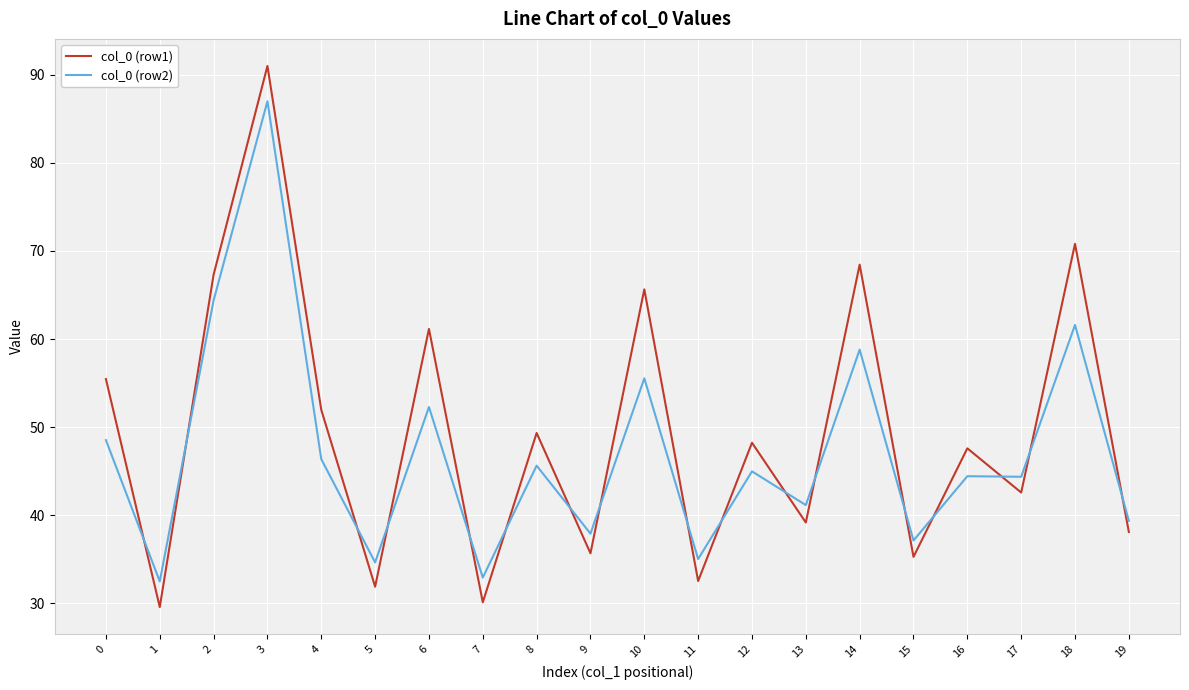

Which series changed the most between 7 and 15?

col_0 (row1)